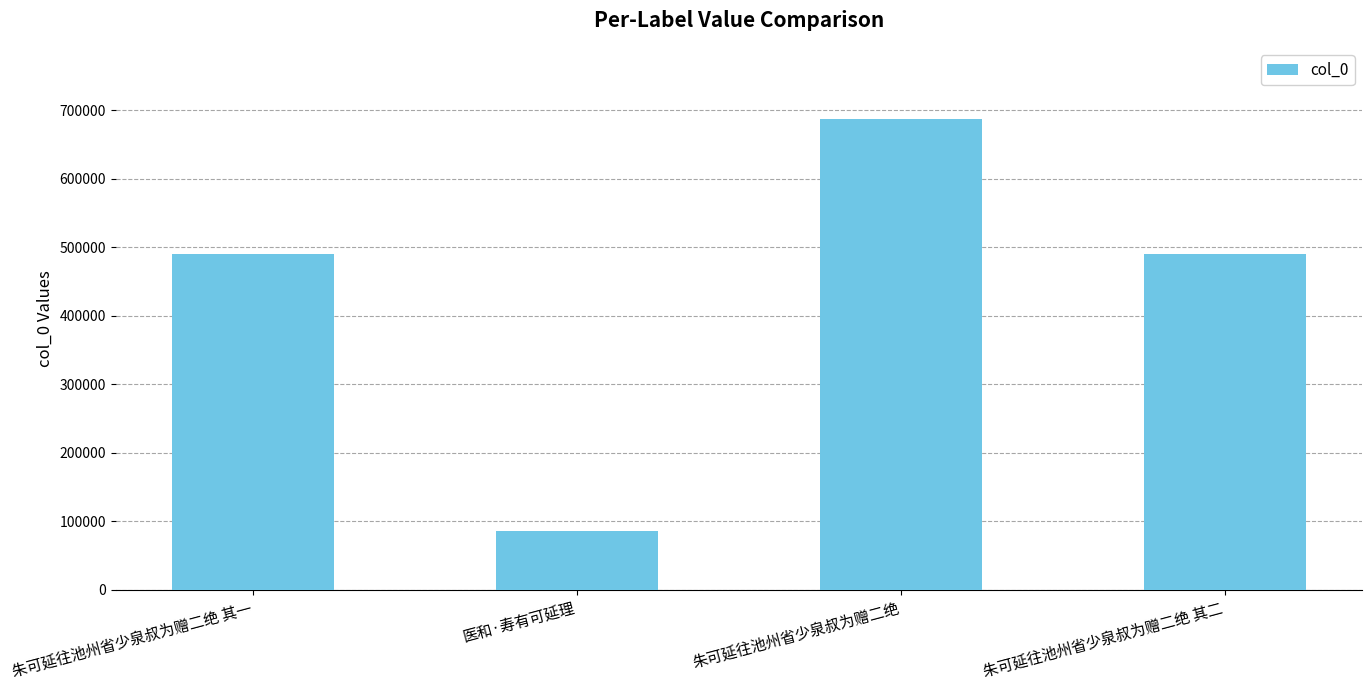

The chart shows a value of 688109 at 朱可延往池州省少泉叔为赠二绝. True or false?

True